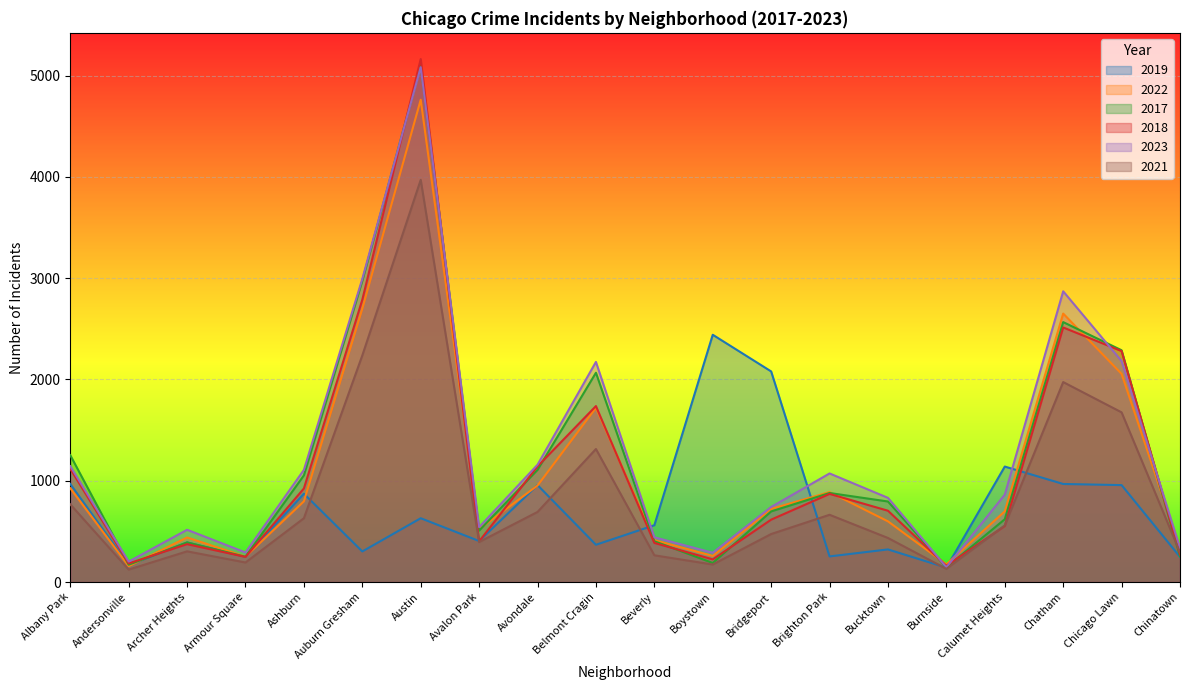

How many lines are shown in the chart?

6